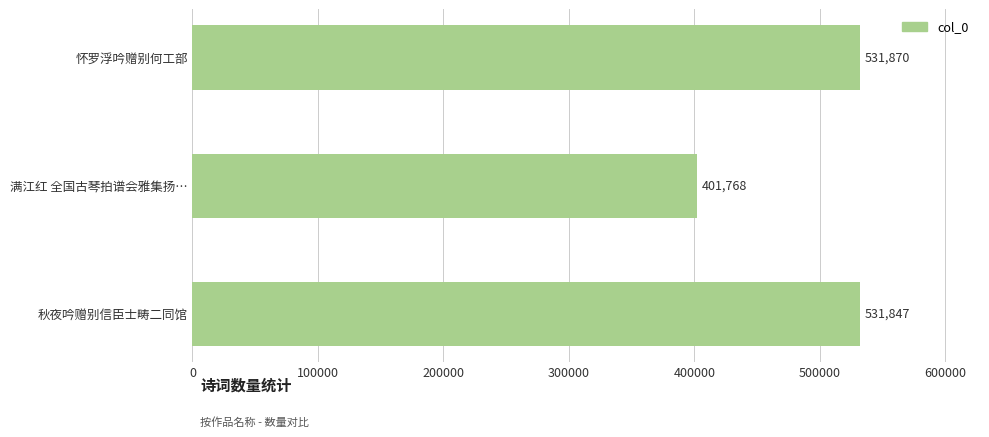

Reading bottom to top, transcribe all the data shown in this chart.

秋夜吟赠别信臣士畴二同馆=531847	满江红 全国古琴拍谱会雅集扬…=401768	怀罗浮吟赠别何工部=531870